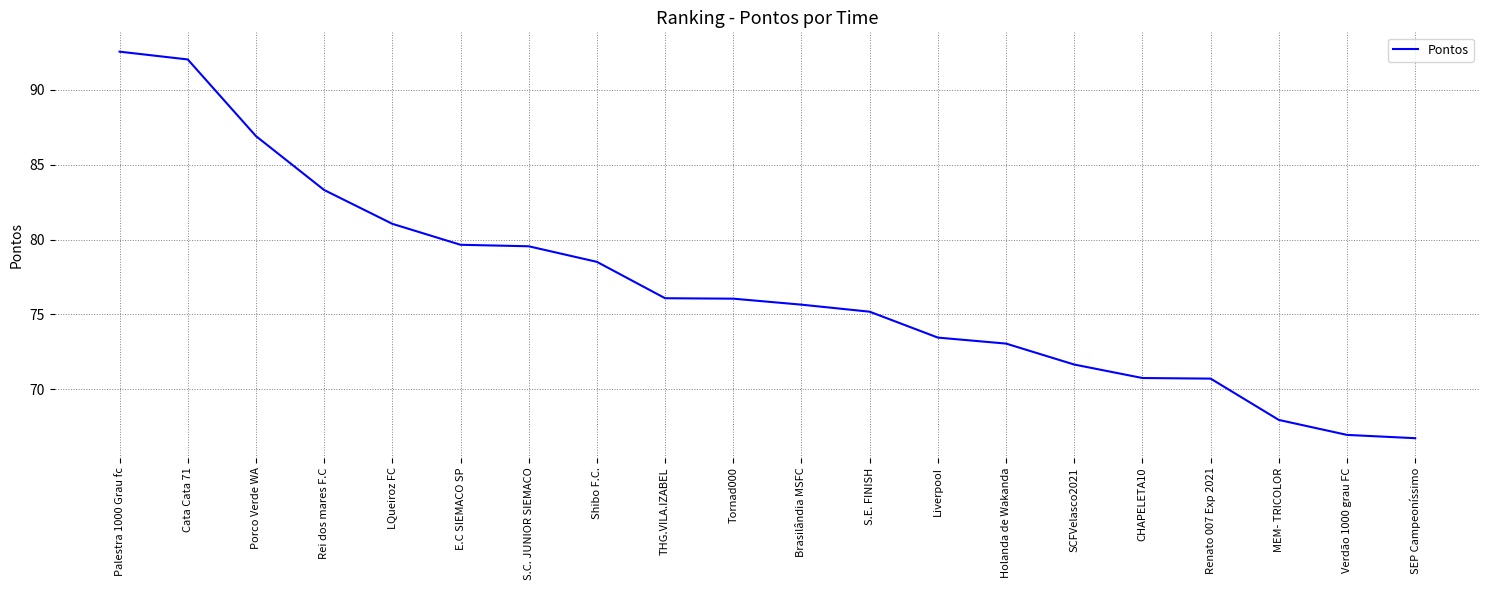

What is the difference between the maximum and minimum values?

25.8